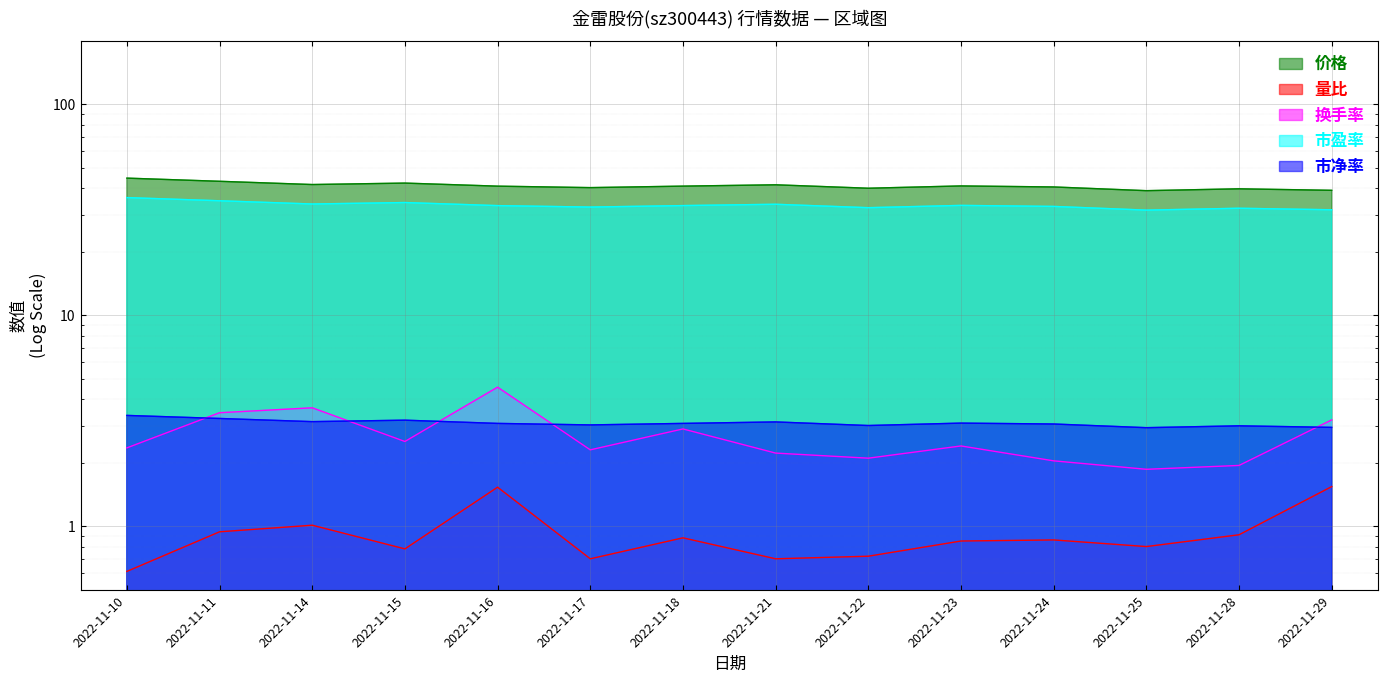

What is the minimum value shown in the chart?

0.6